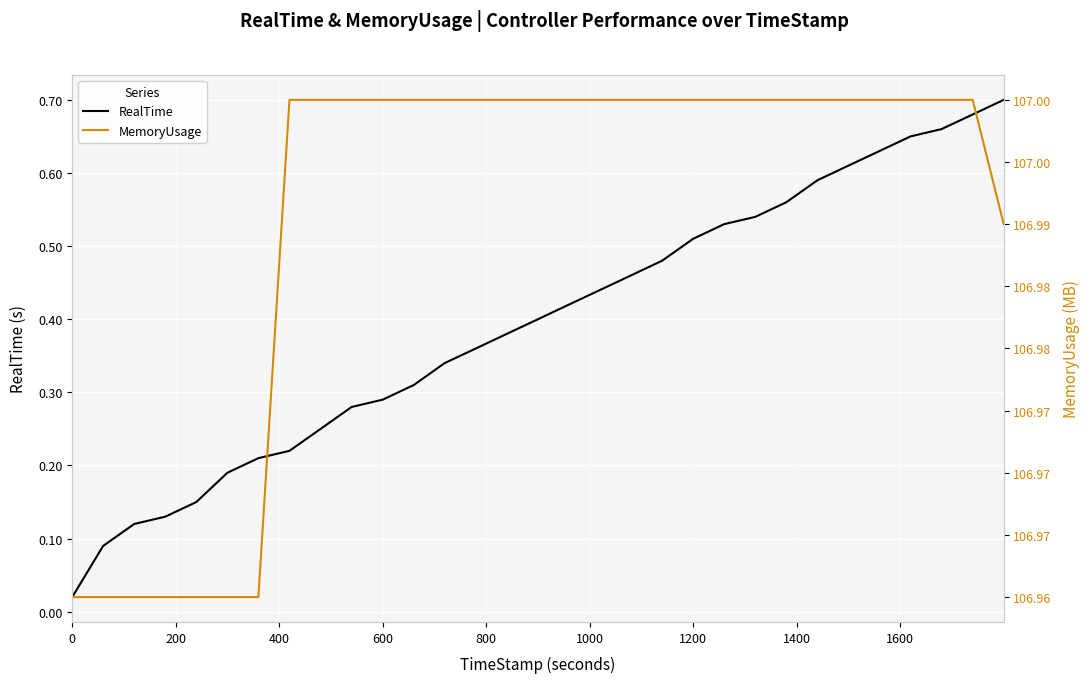

What is the average value of the MemoryUsage series?

107.0